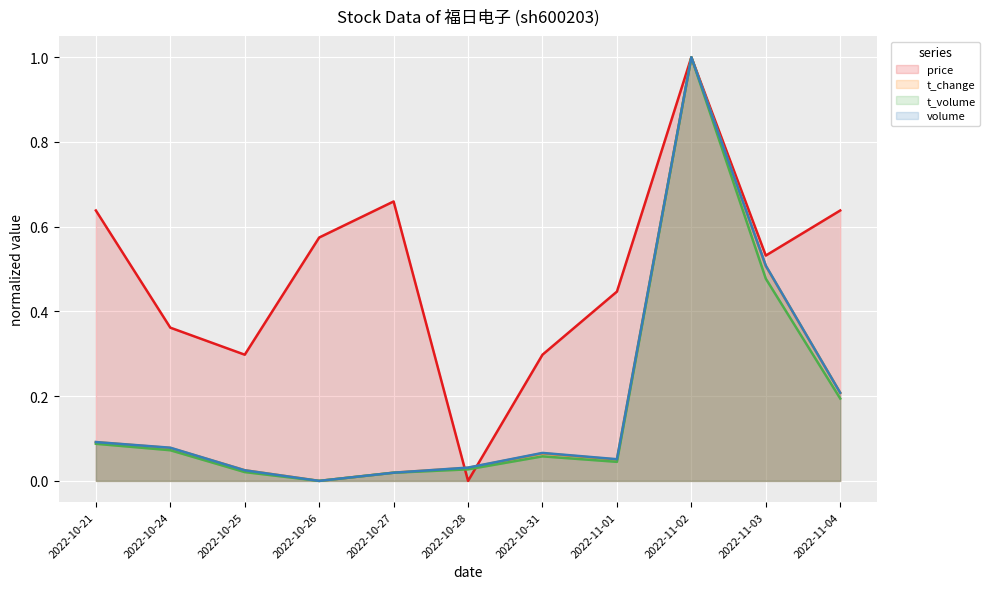

In price, how many points are lower than both neighbors (excluding endpoints)?

3